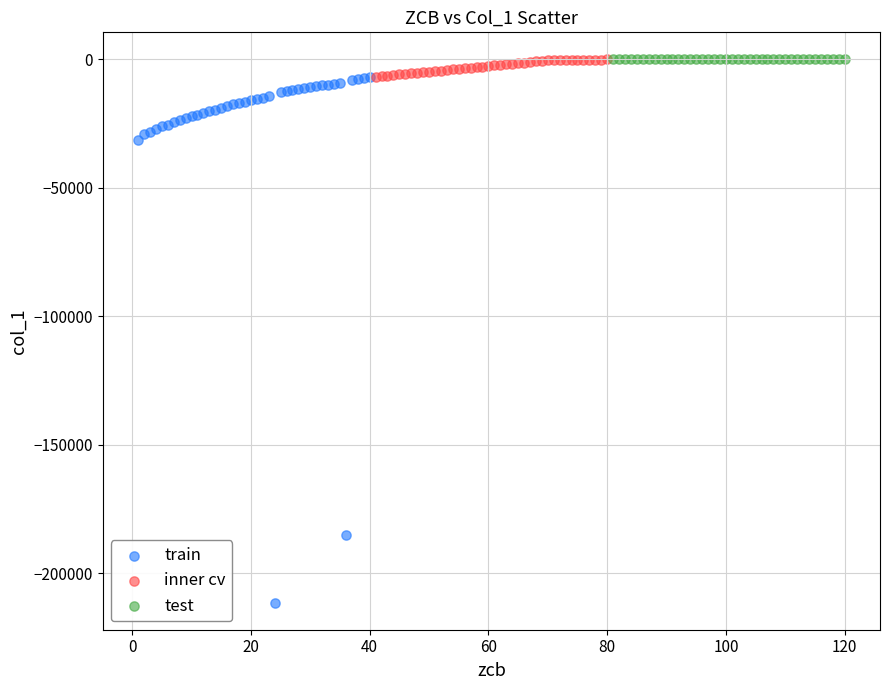

Which series has the widest spread of Y values?

train